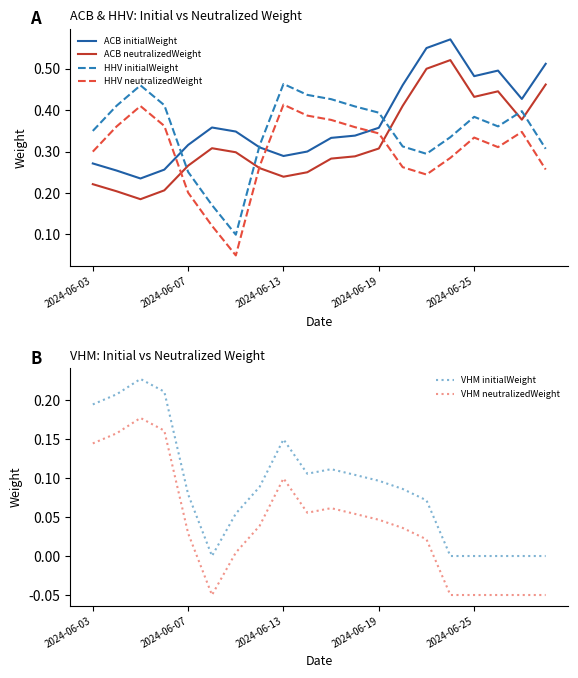

True or false: ACB initialWeight has a value of 0.7 at 2024-06-25.

False